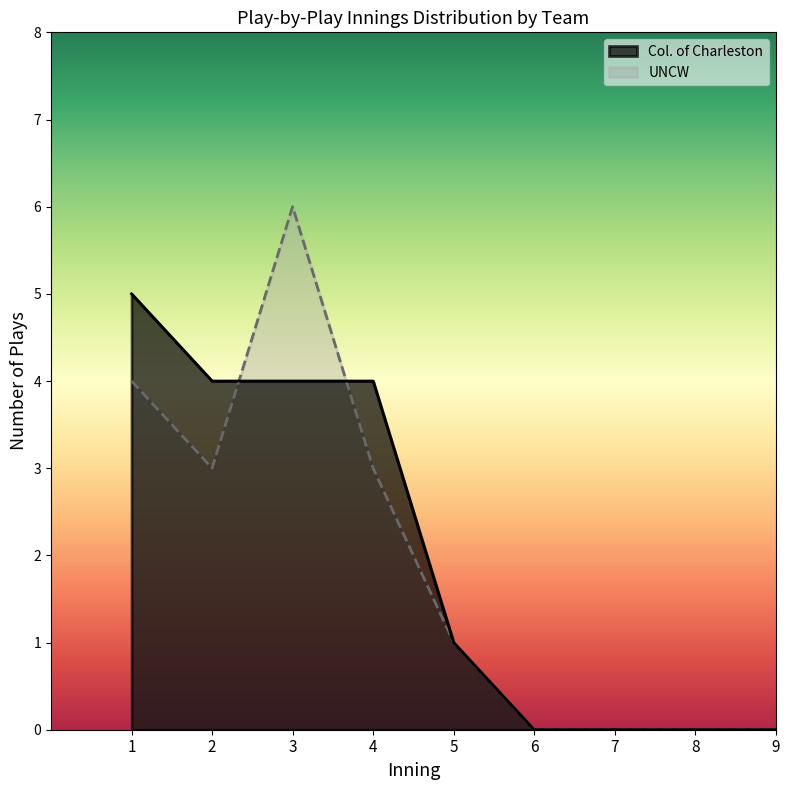

Which category has the highest value across all series?

3